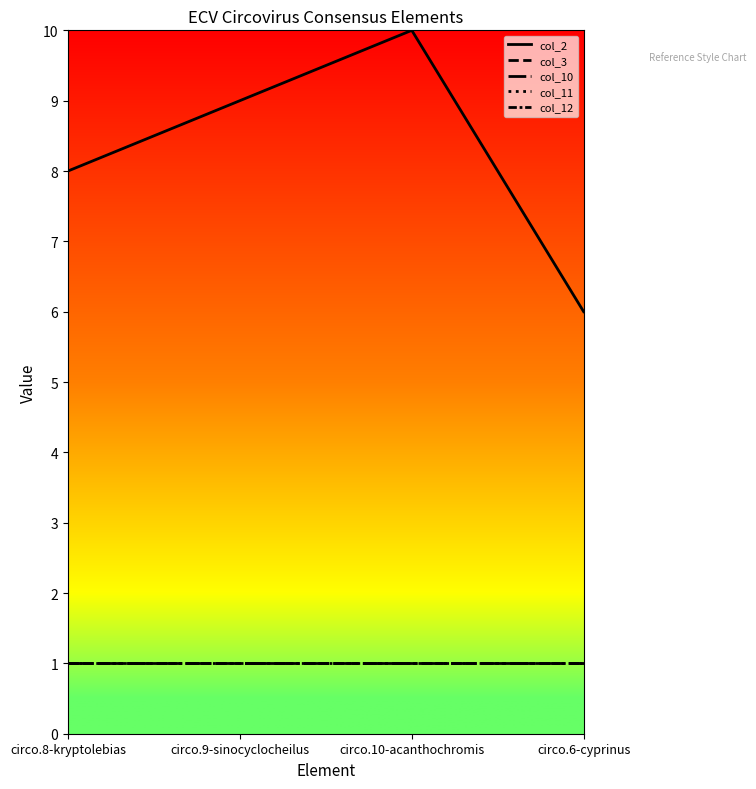

Rank the series at circo.10-acanthochromis from highest to lowest value.

col_2, col_3, col_10, col_11, col_12